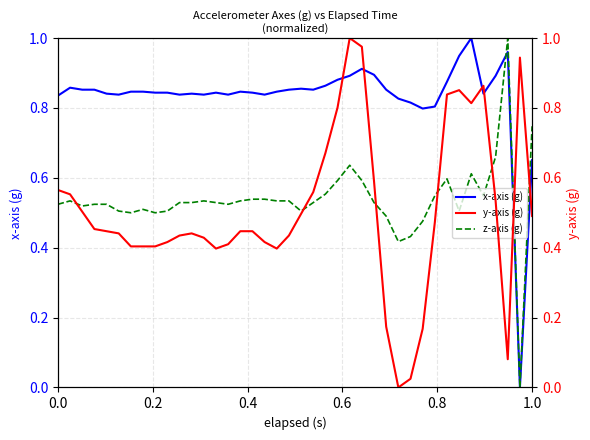

Is the value of z-axis (g) at 27 greater than the value of y-axis (g) at 11?

Yes